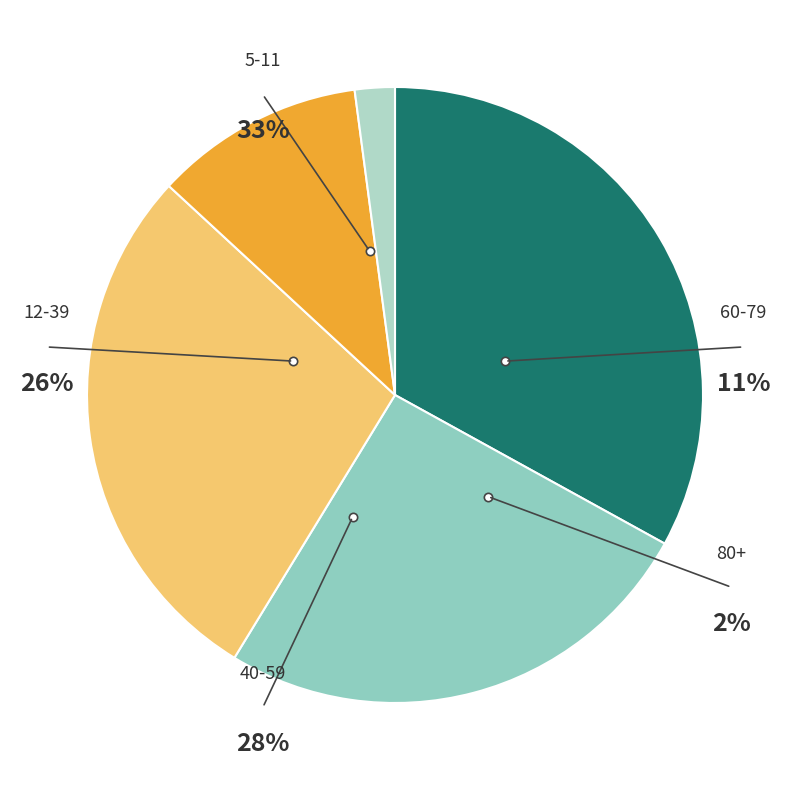

Is there a majority slice in this chart?

No